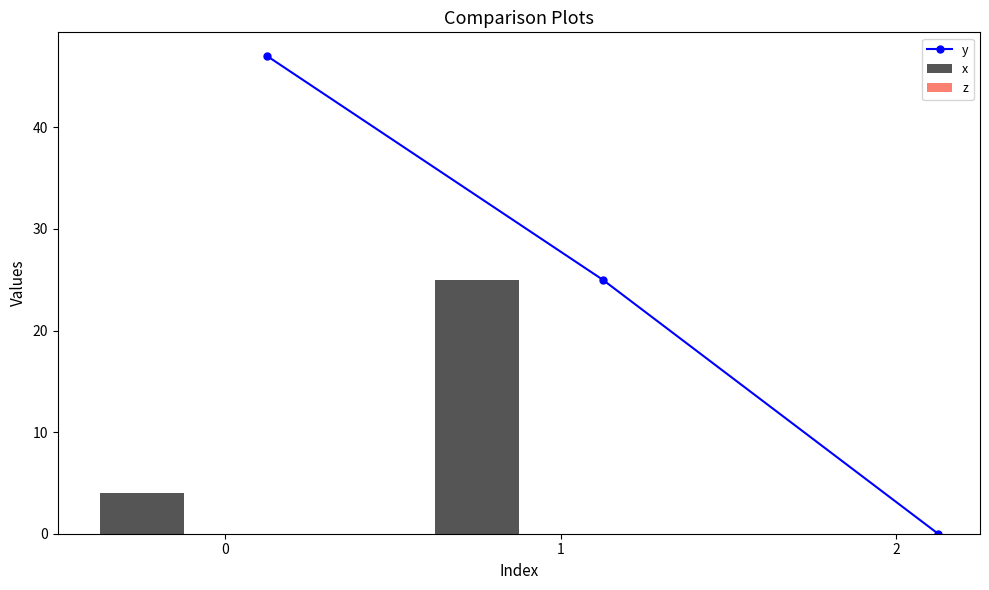

What is the highest value of the y series?

47